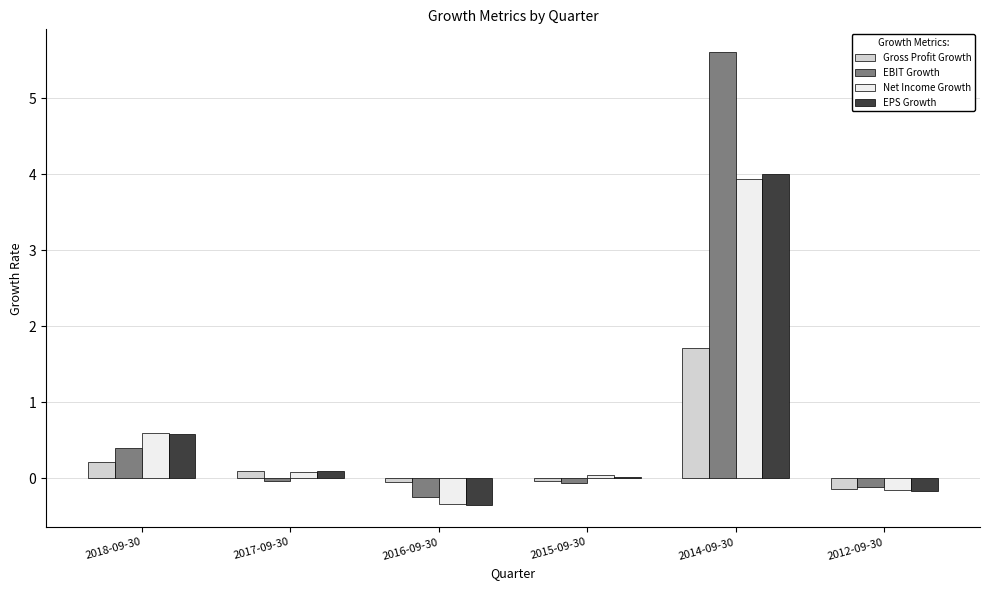

What is the label of the 3rd bar from the right?

2015-09-30